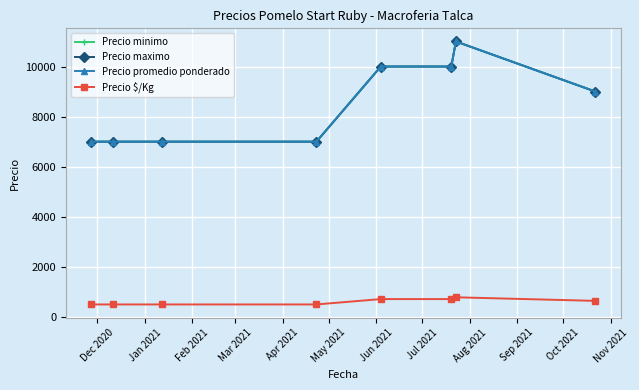

At how many categories does at least one series exceed 9309?

3